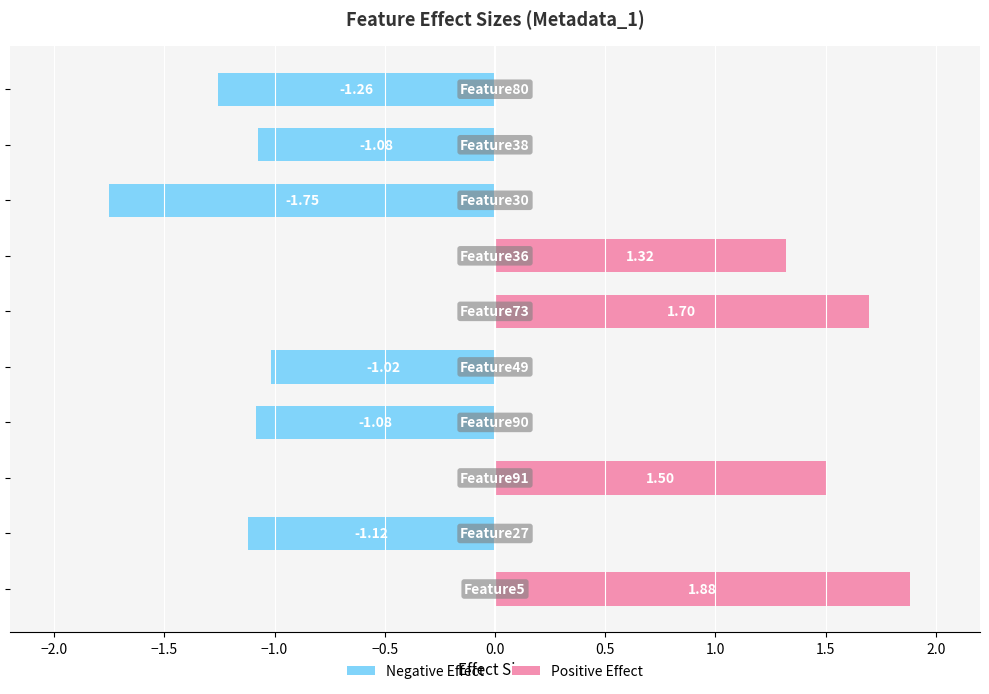

What is the difference between the maximum and minimum values?

3.6